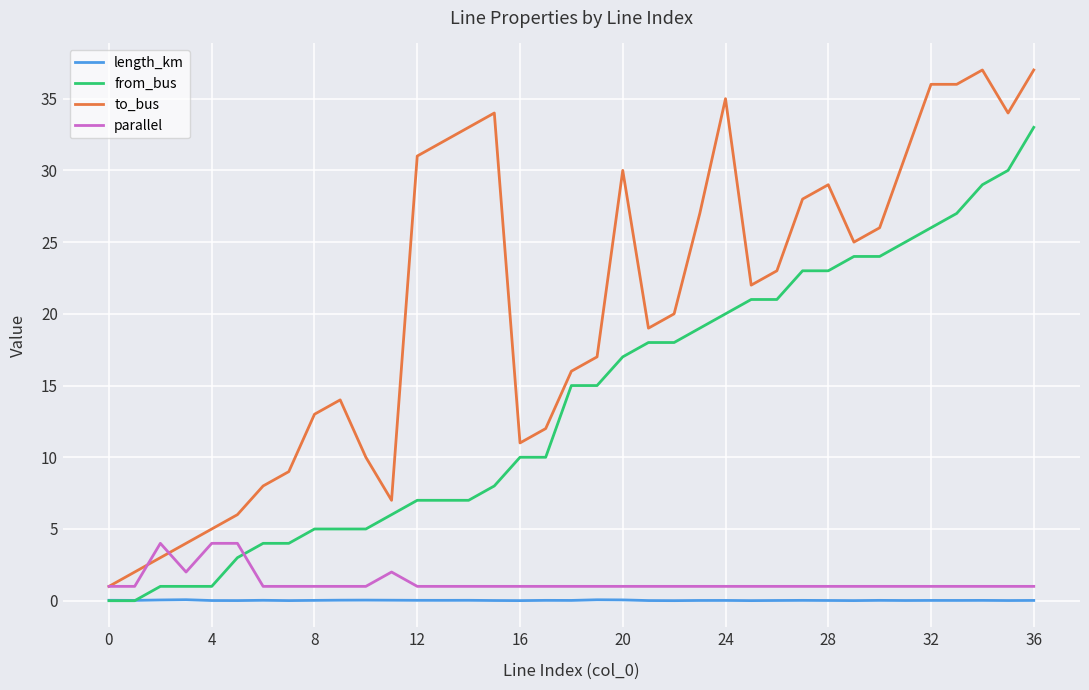

Which series has the largest total across all categories?

to_bus